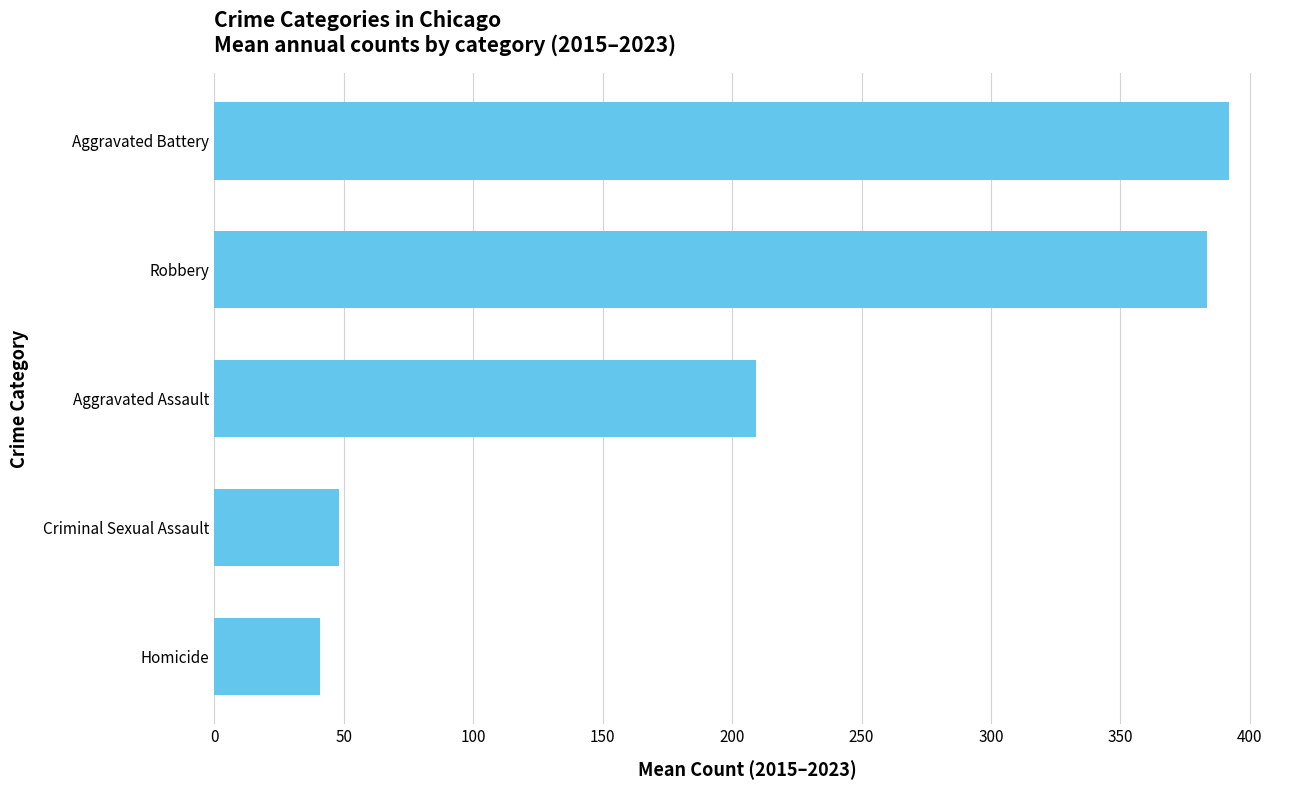

Count the number of values greater than 209.

3